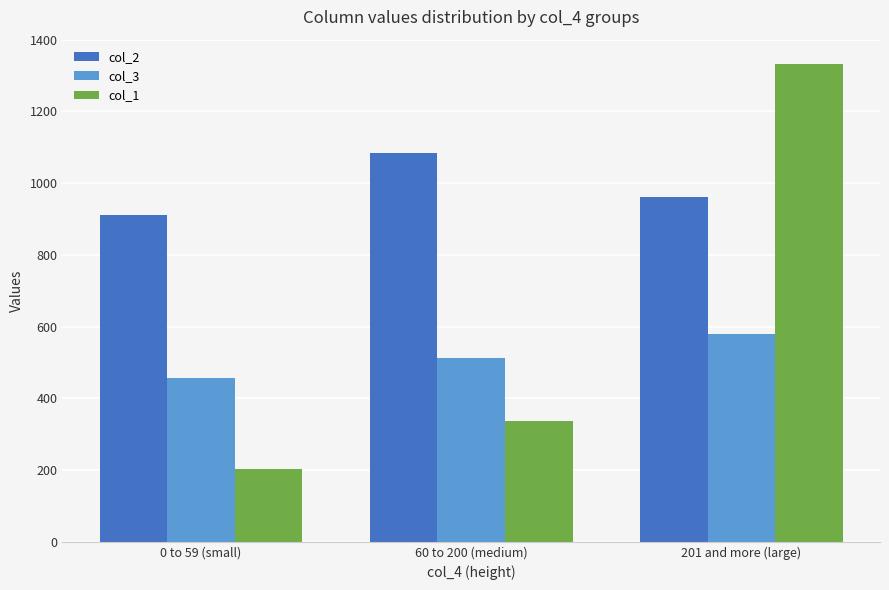

What is the total value across all series at 60 to 200 (medium)?

1932.6